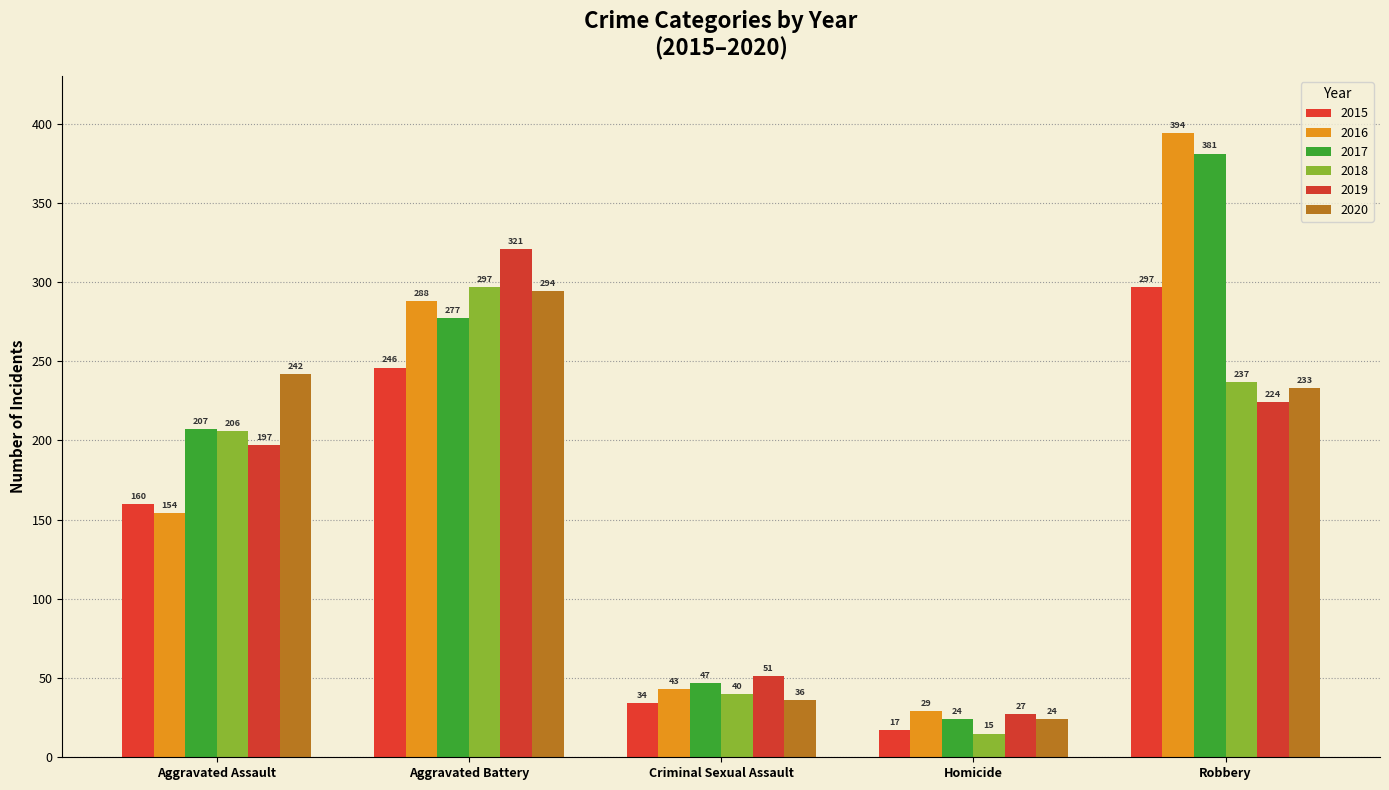

What position from the left is Robbery?

5